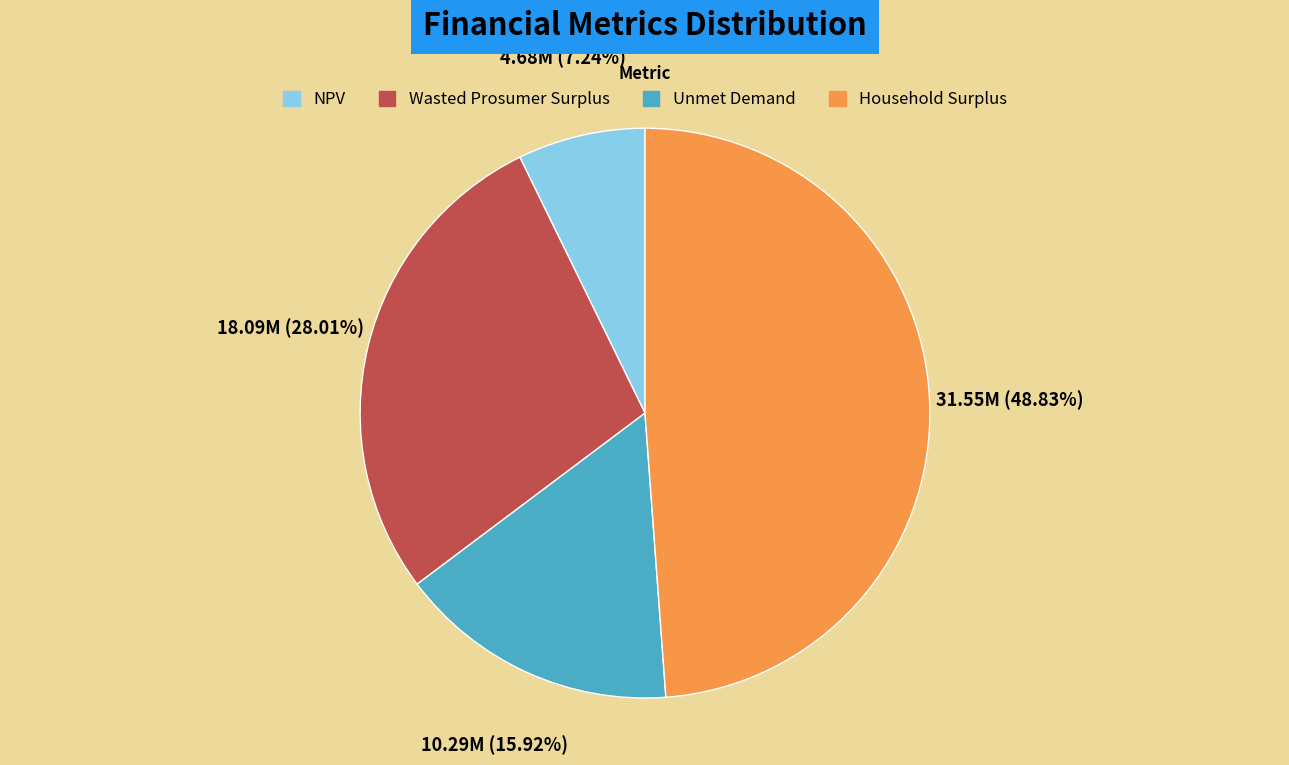

True or false: NPV accounts for 12% of the total.

False